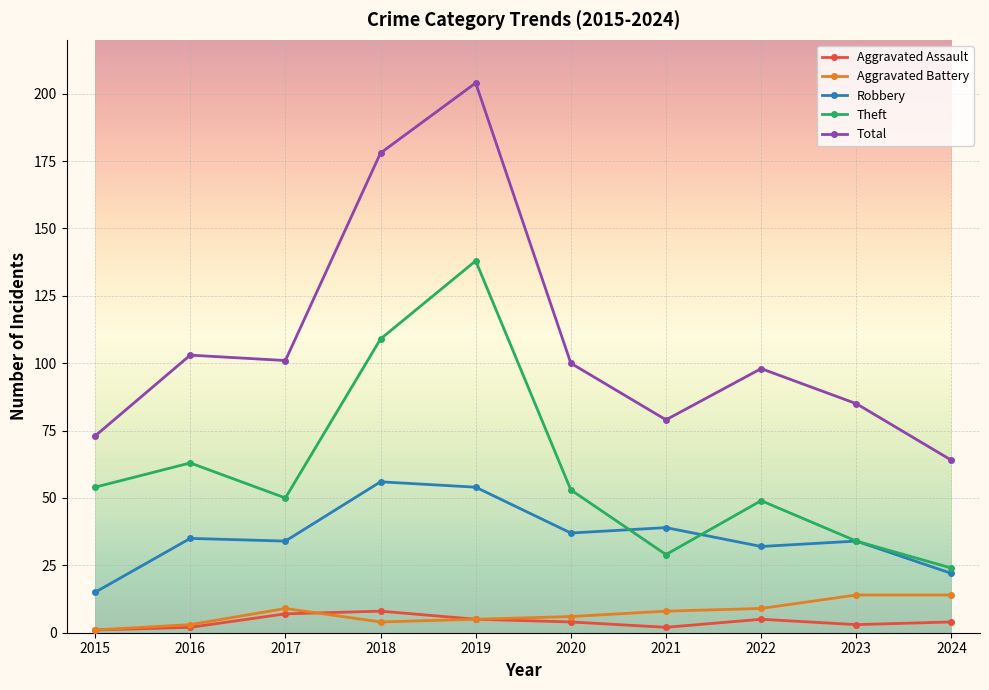

How many values in the Aggravated Battery series are below 8?

5